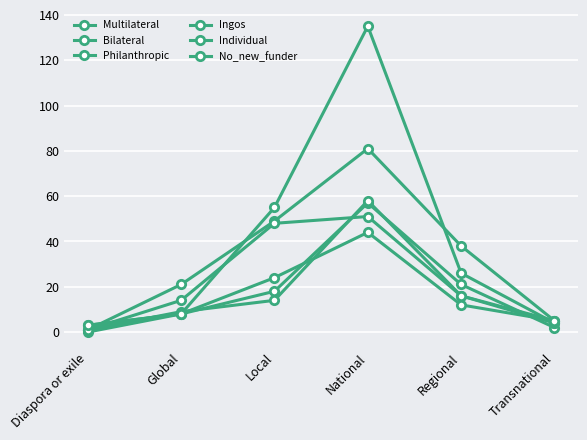

Rank the series at Diaspora or exile from lowest to highest value.

Multilateral, Bilateral, Philanthropic, Individual, Ingos, No_new_funder